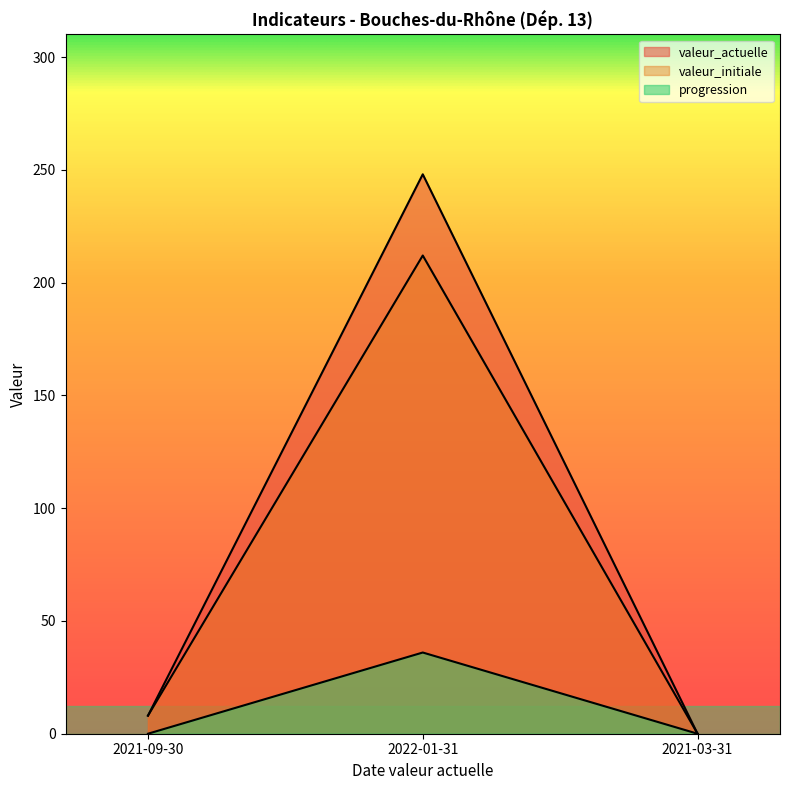

Where is valeur_actuelle nearest to the value 124?

2021-09-30